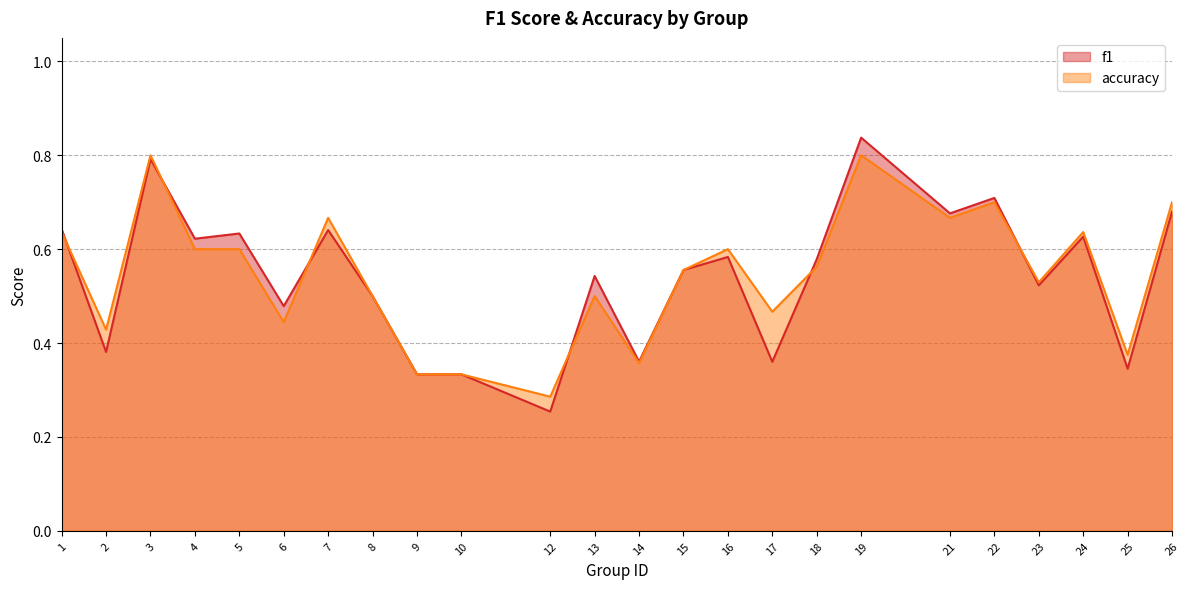

At which category is the sum across all series the highest?

19